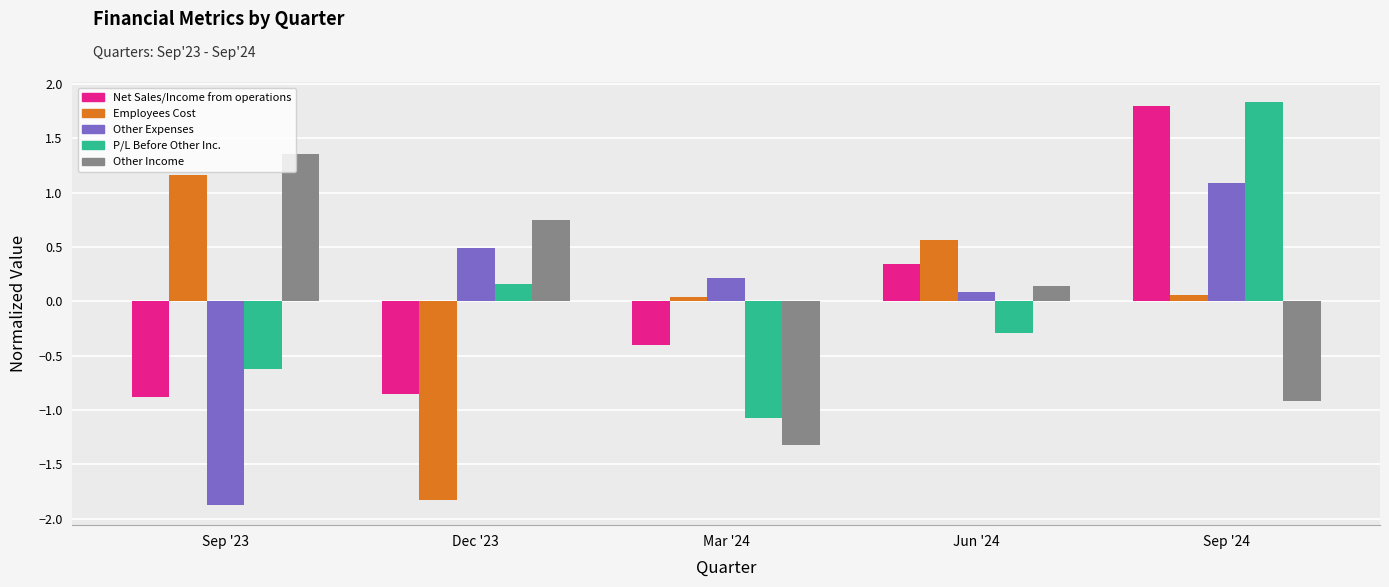

What is the difference between the highest and lowest values at Sep '23?

3.2